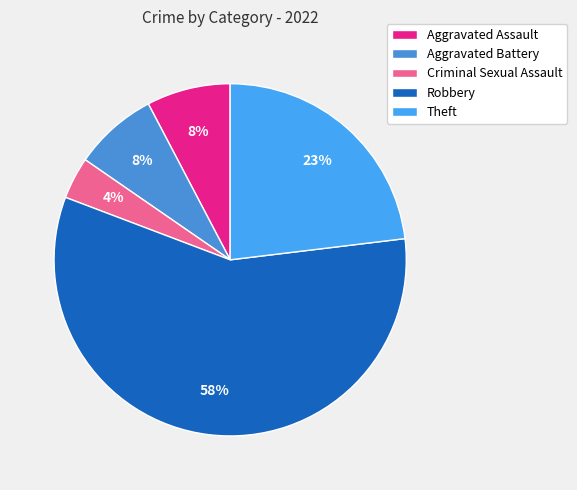

To the nearest percent, what is the difference between the Aggravated Assault and Robbery slice percentages?

50%